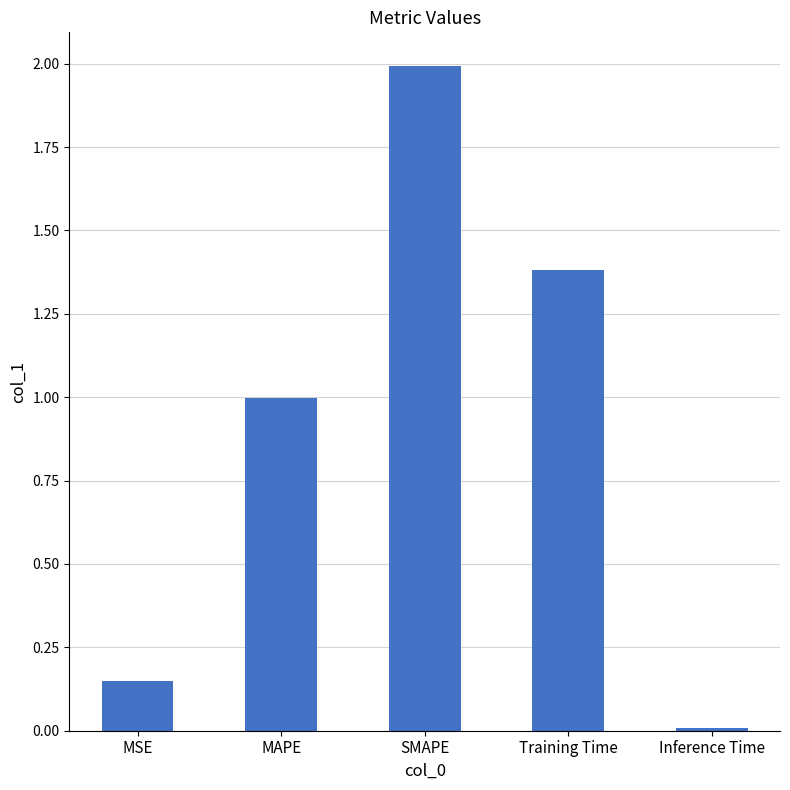

How many series are shown in this chart?

1